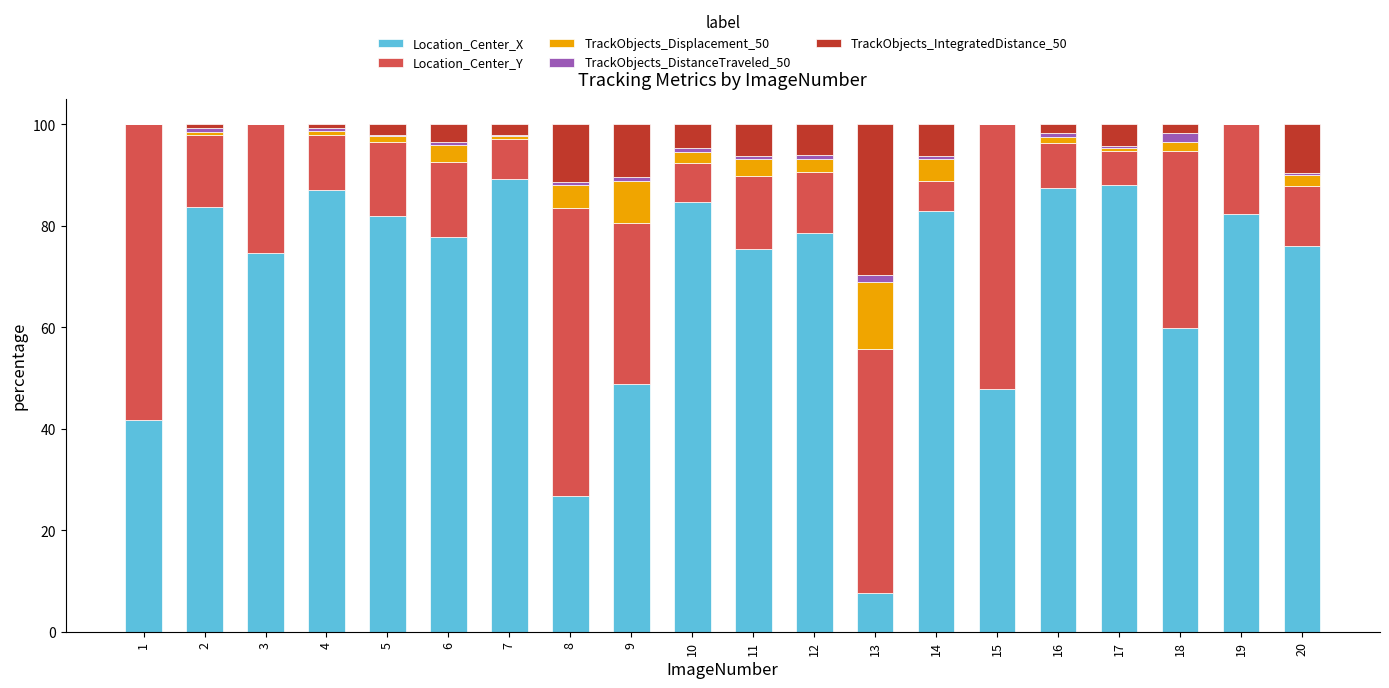

Is it true that Location_Center_X equals 87.4 at 16?

True